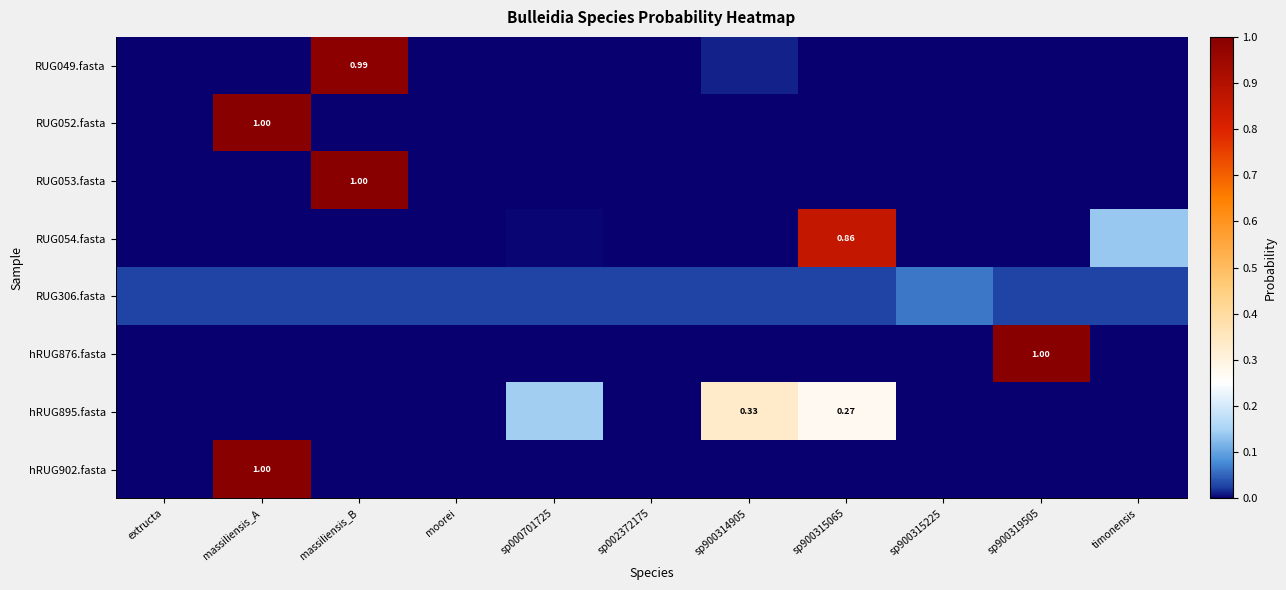

Where is hRUG895.fasta nearest to the value 0?

sp900315225